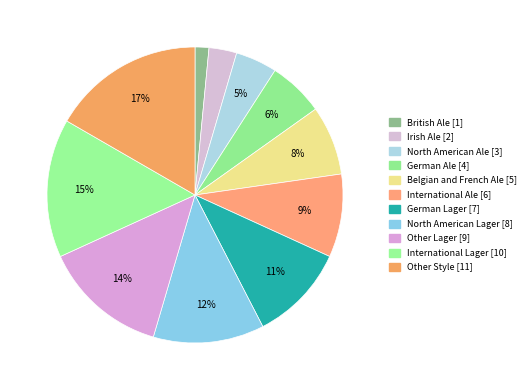

To the nearest percent, what percentage of the pie is Belgian and French Ale?

8%